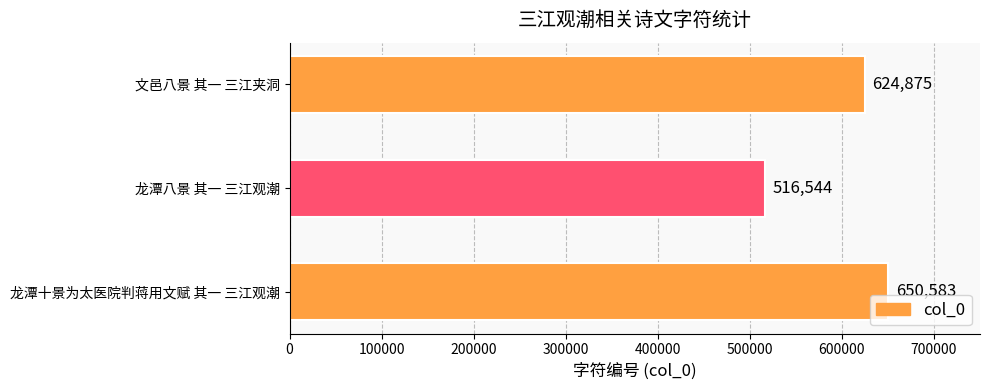

Rank the categories by value from lowest to highest.

龙潭八景 其一 三江观潮, 文邑八景 其一 三江夹洞, 龙潭十景为太医院判蒋用文赋 其一 三江观潮